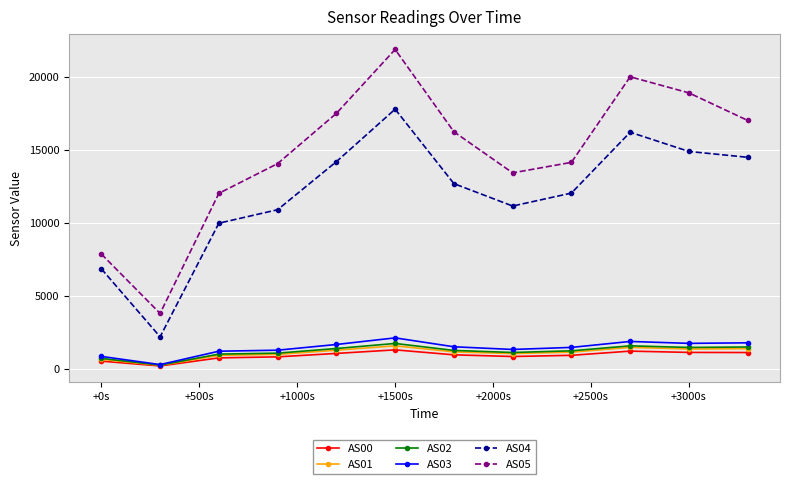

Which series has the widest spread of values?

AS05